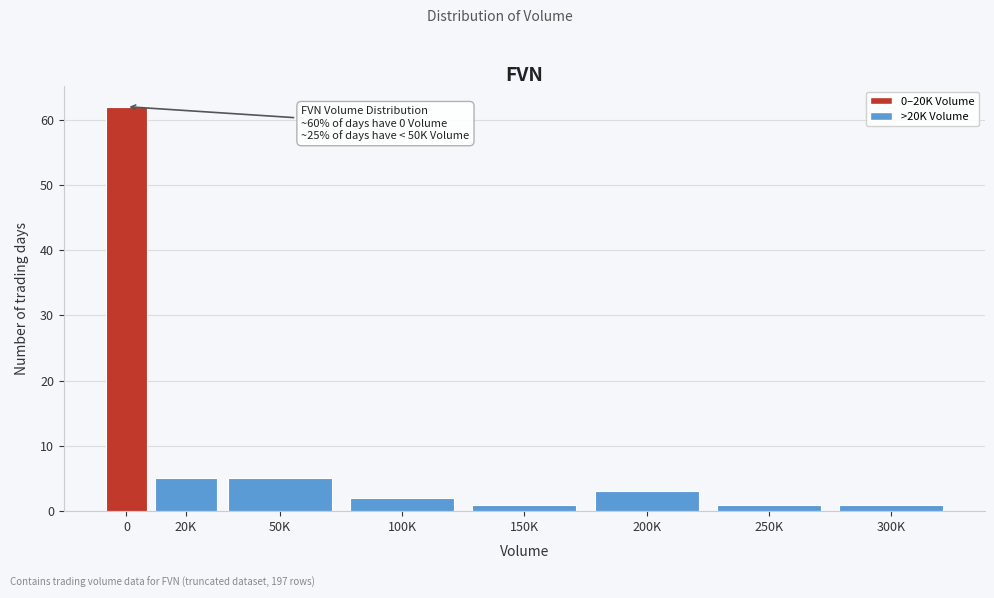

Reading right to left, extract all data points from this chart.

300K=1	250K=1	200K=3	150K=1	100K=2	50K=5	20K=5	0=62